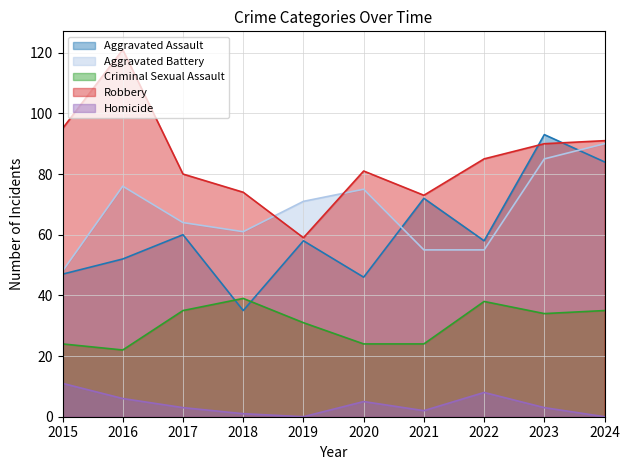

Where is the first local maximum for Criminal Sexual Assault?

2018